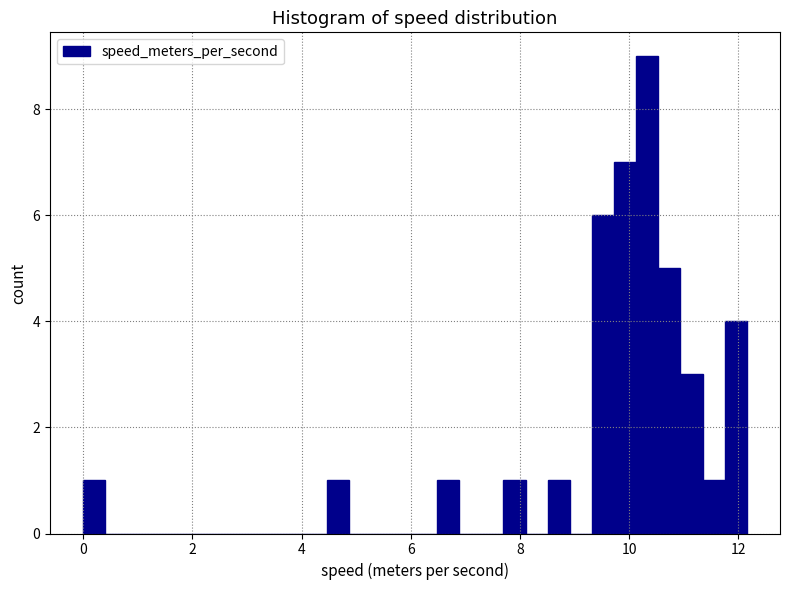

Around what value on the x-axis is the tallest bar? Give the approximate position of its centre, as read against the axis.

10.4